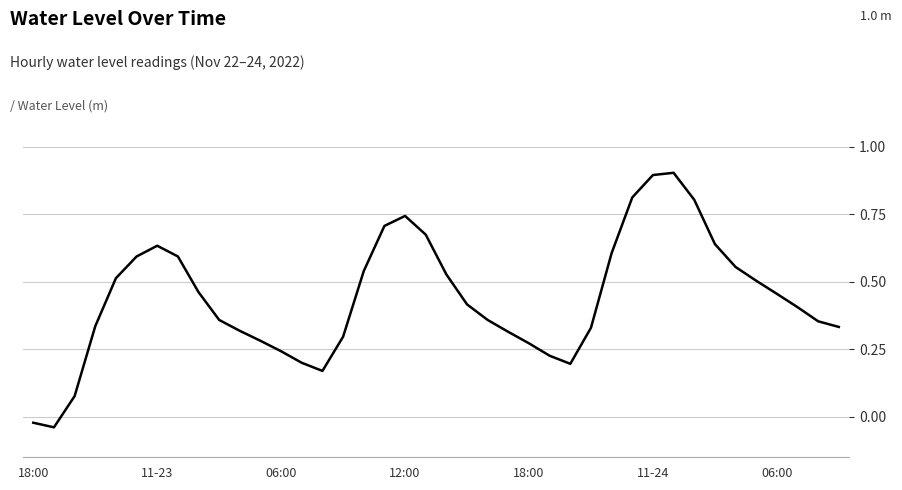

What is the greatest value displayed?

0.9